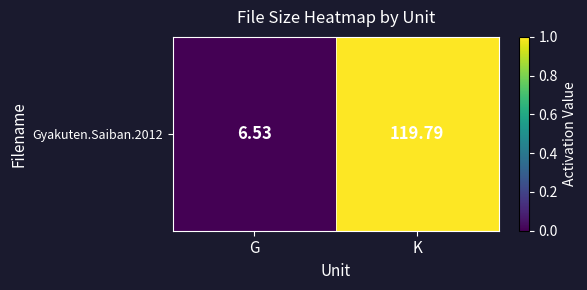

Count the values in the range 0 to 1.

2